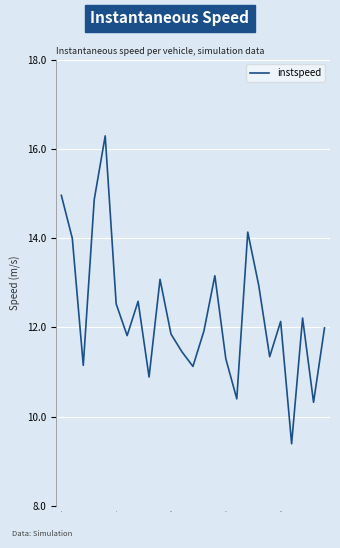

What is the difference between the maximum and minimum values?

6.9